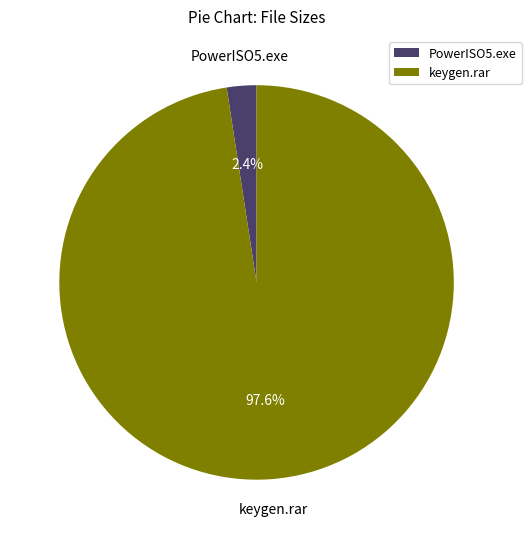

To the nearest percent, what is the average slice percentage?

50%